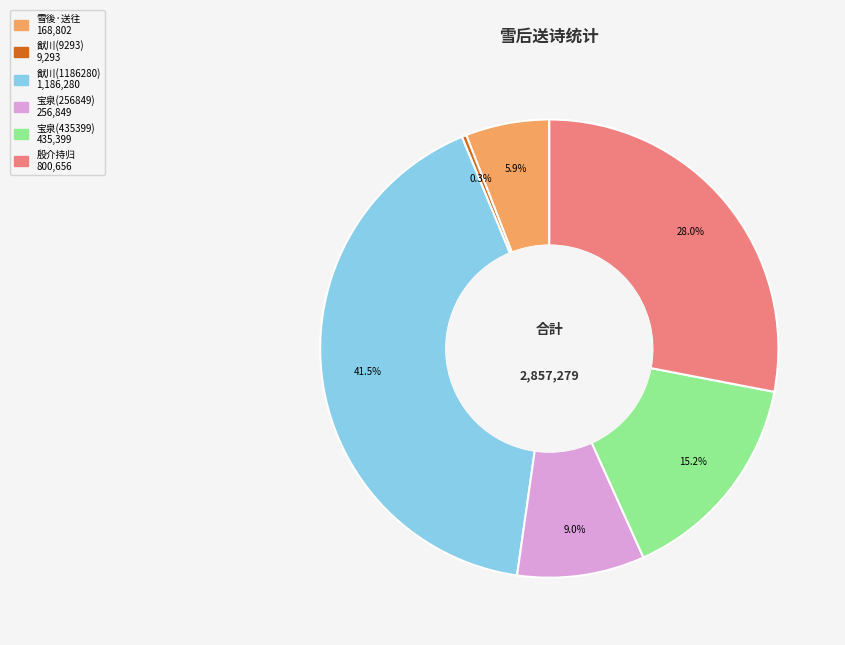

Count the number of slices in the pie.

6